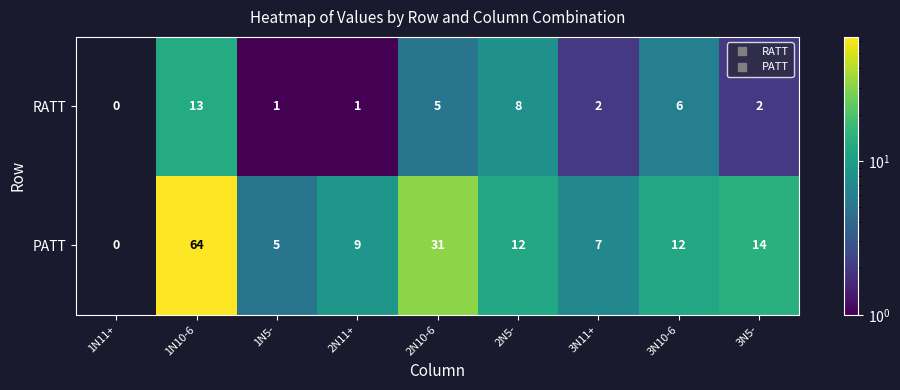

The RATT series shows 0 at 2N11+. True or false?

False